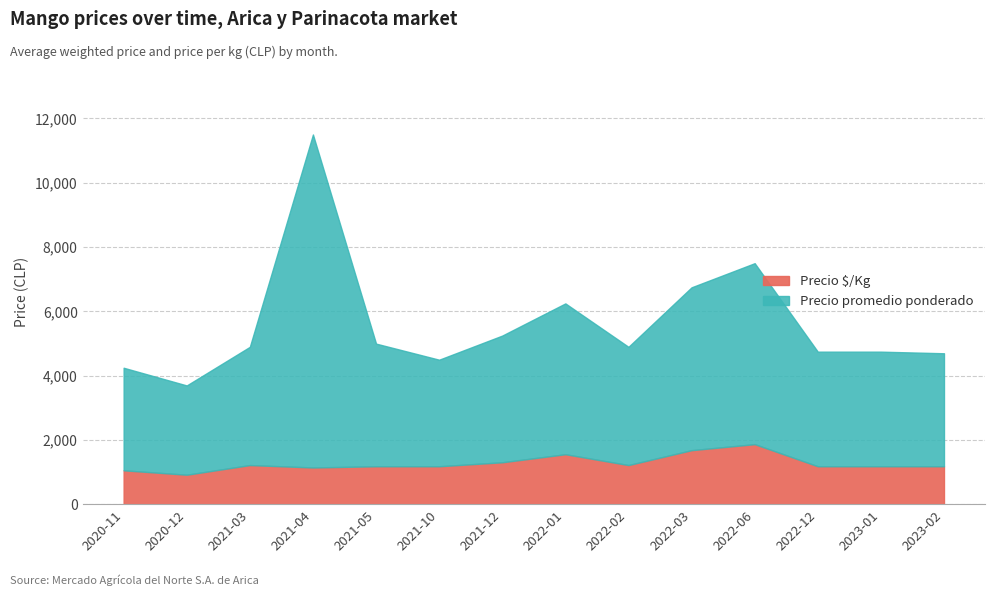

Reading left to right, transcribe all the data shown in this chart.

Precio promedio ponderado: 4250	3700	4900	11500	5000	4500	5250	6250	4900	6750	7500	4750	4750	4700
Precio $/Kg: 1062	925	1225	1150	1188	1188	1312	1562	1225	1688	1875	1188	1188	1188